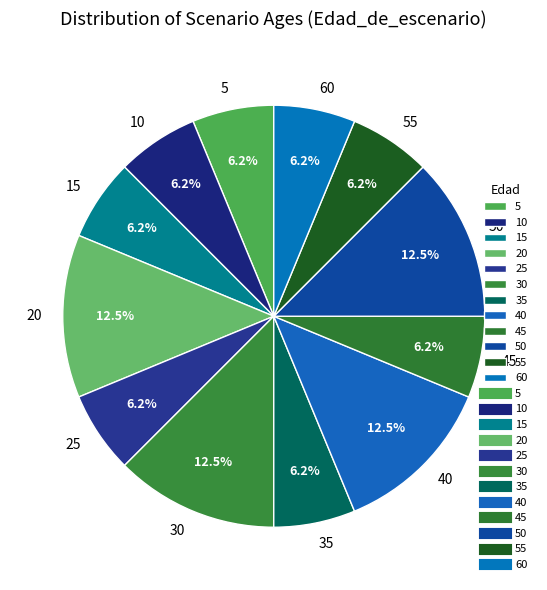

Count the number of slices in the pie.

12